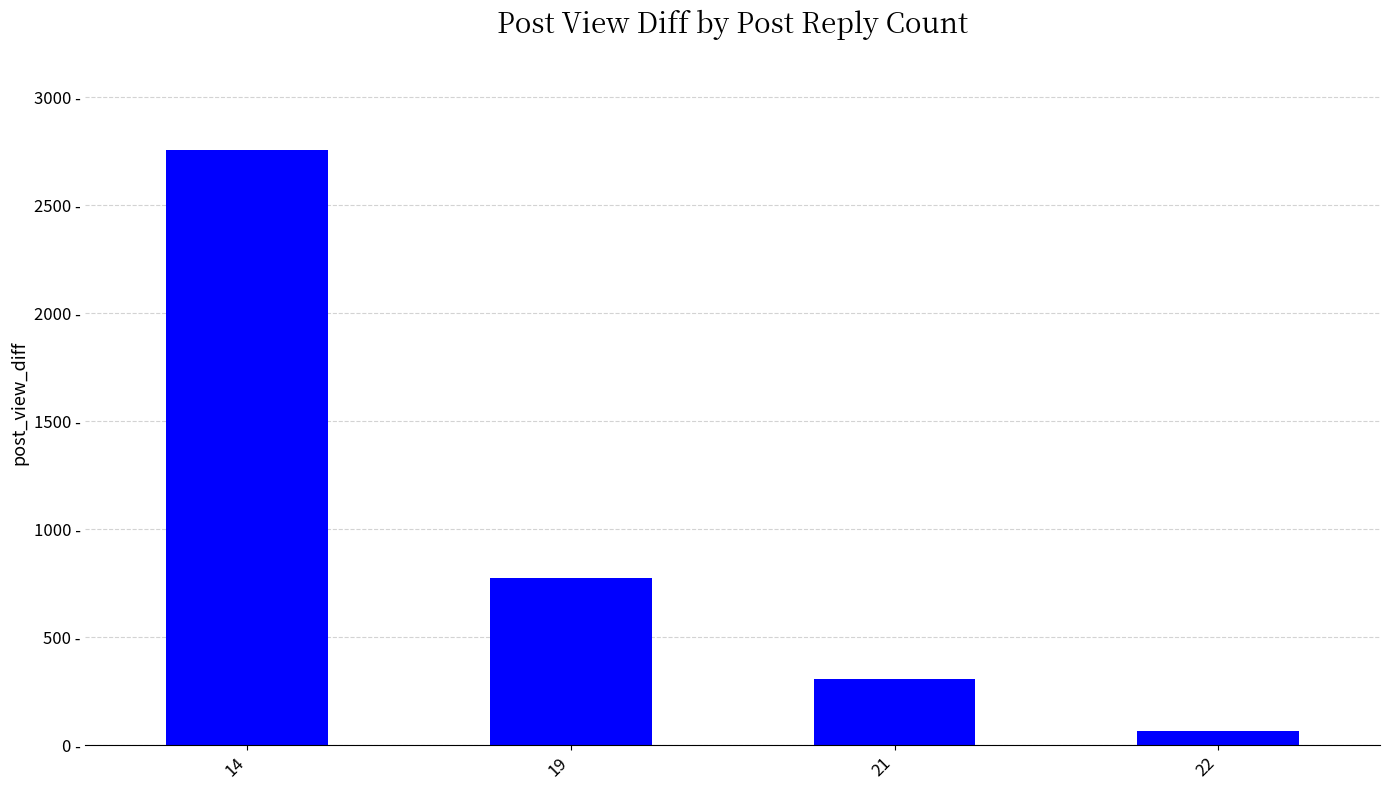

Which category has the highest value across all series?

14